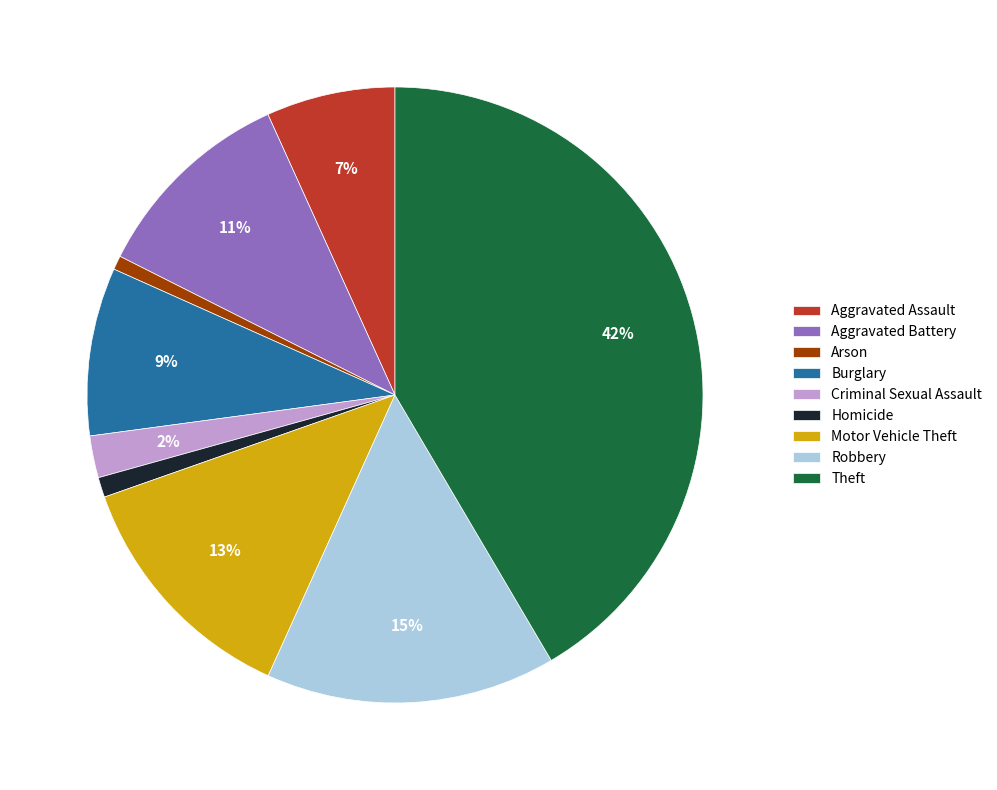

Is the sum of Aggravated Assault and Criminal Sexual Assault greater than half?

No